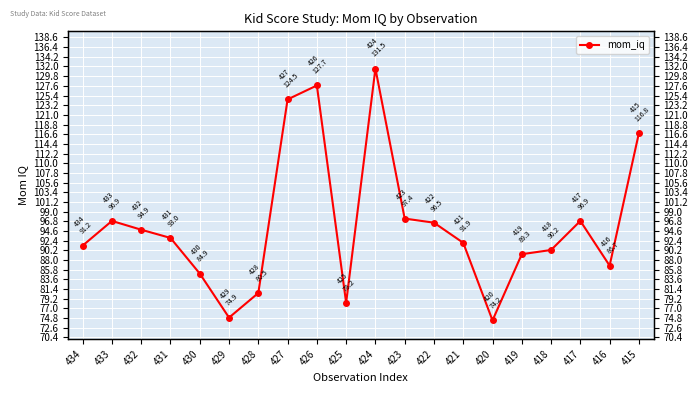

What is the greatest value displayed?

131.5